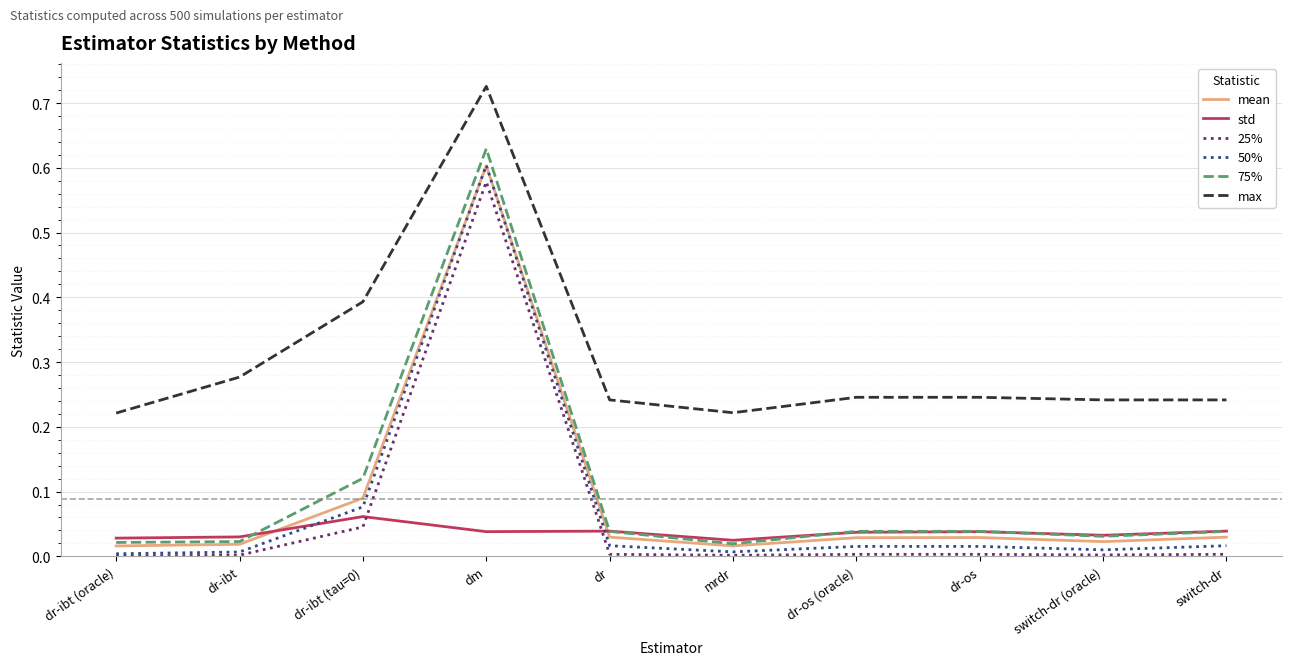

The value of 50% at switch-dr is 0.0. True or false?

True